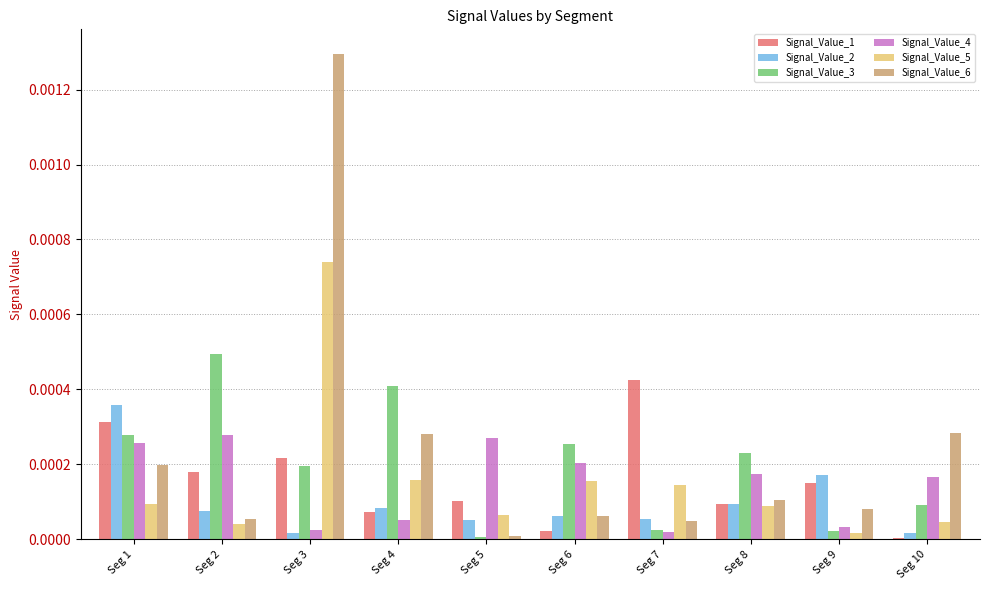

At which category is the sum across all series the highest?

Seg 3